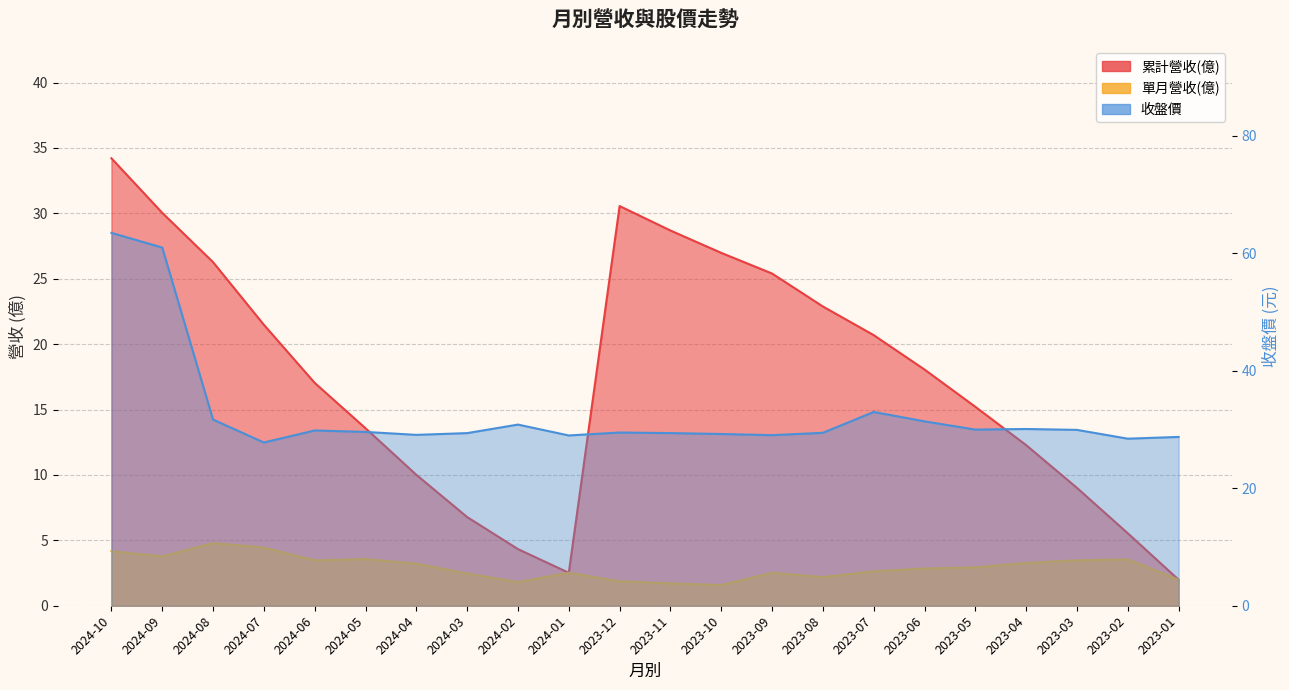

At how many categories does at least one series exceed 31?

5